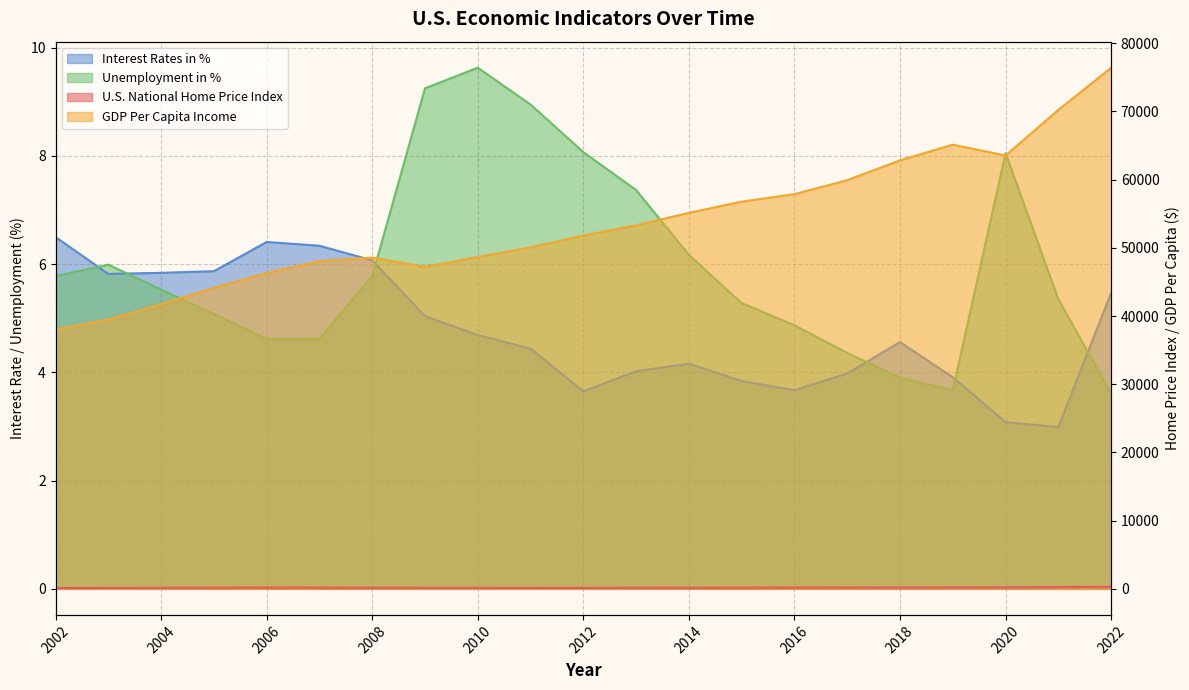

Is the value of Interest Rates in % at 2007 greater than the value of Unemployment in % at 2006?

Yes